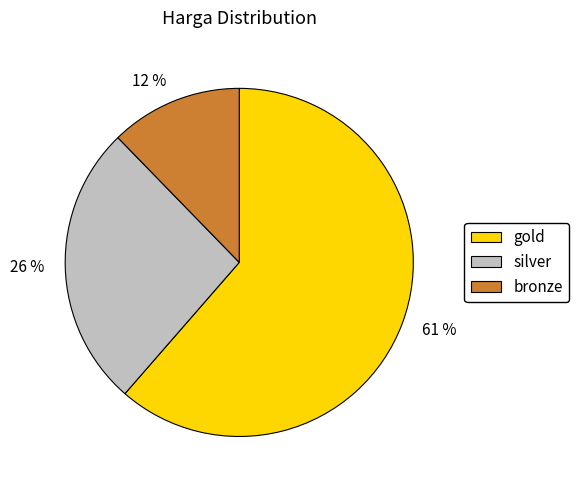

To the nearest percent, what is the difference between the largest and smallest slice percentages?

49%